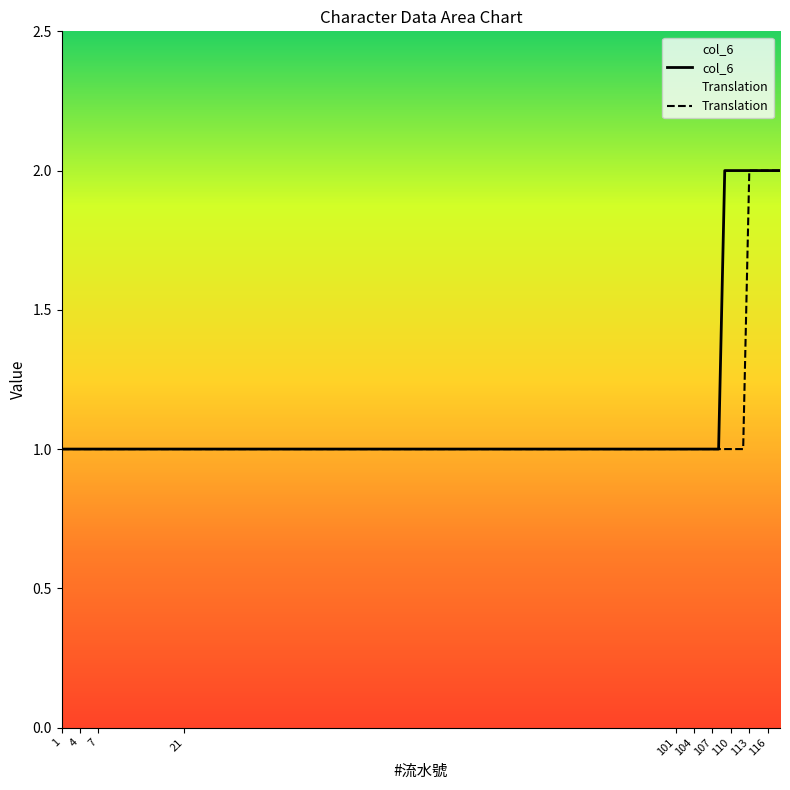

True or false: Translation and col_6 intersect in this chart.

False